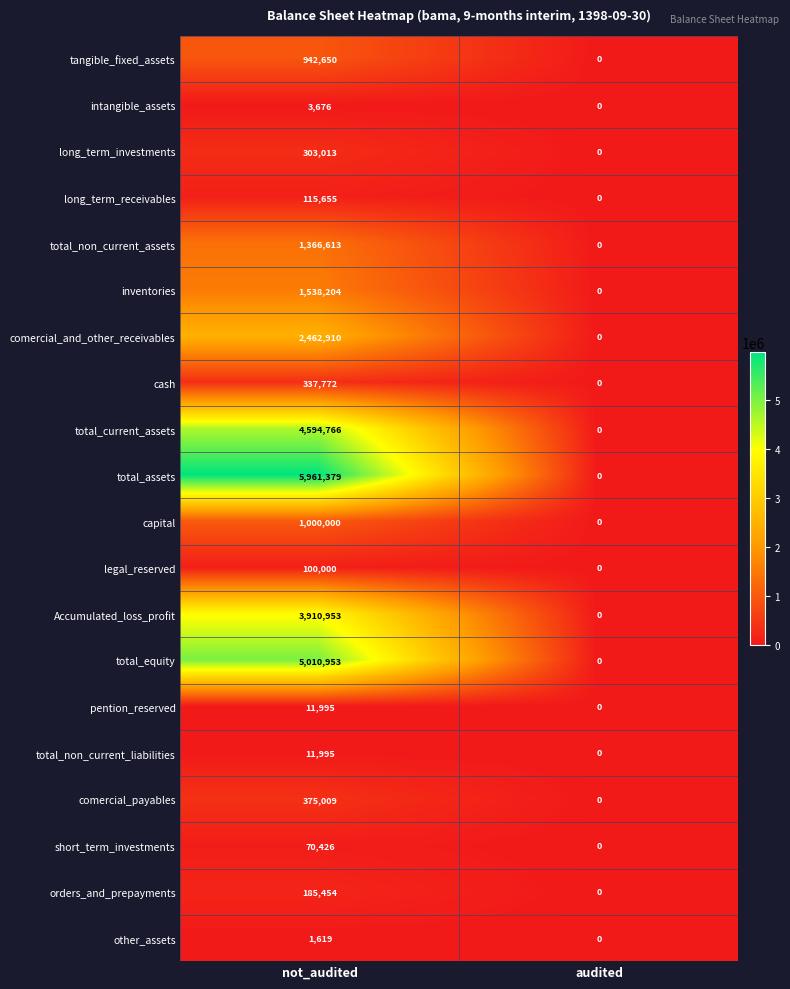

What is the sum of the short_term_investments values at audited and not_audited?

70426